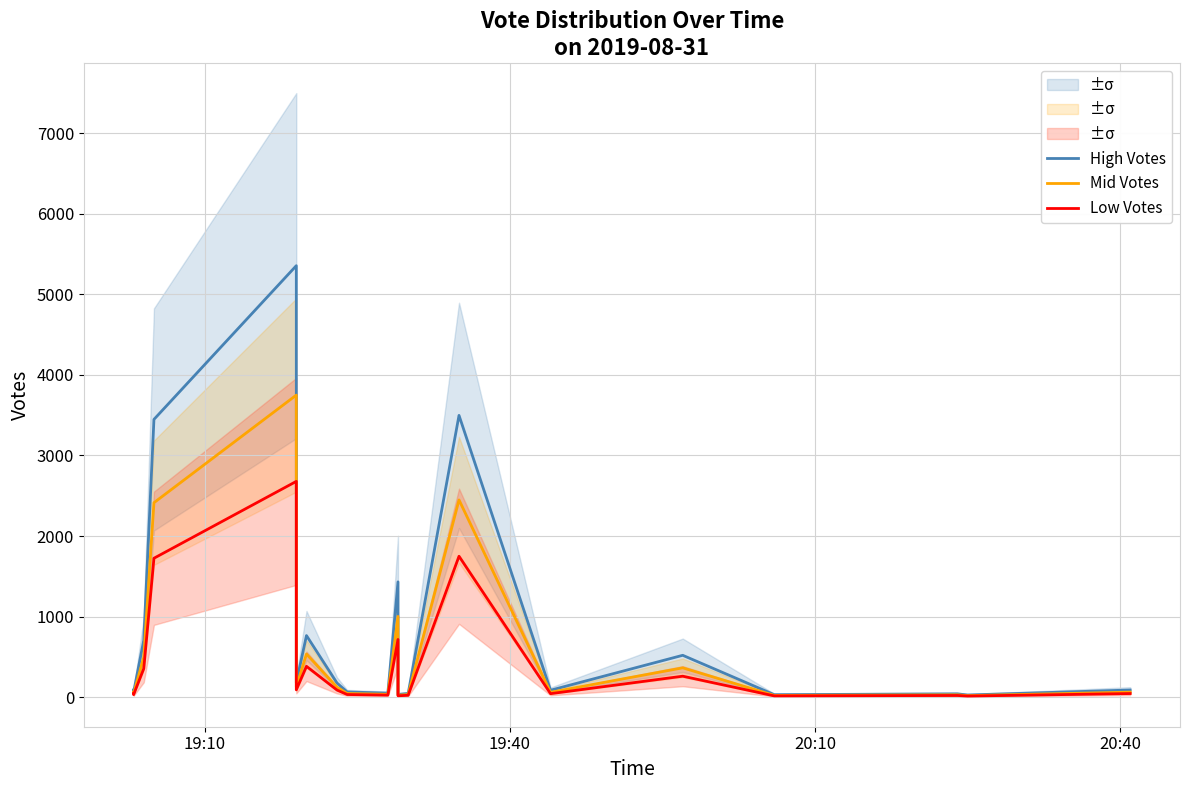

True or false: Low Votes and High Votes intersect in this chart.

False